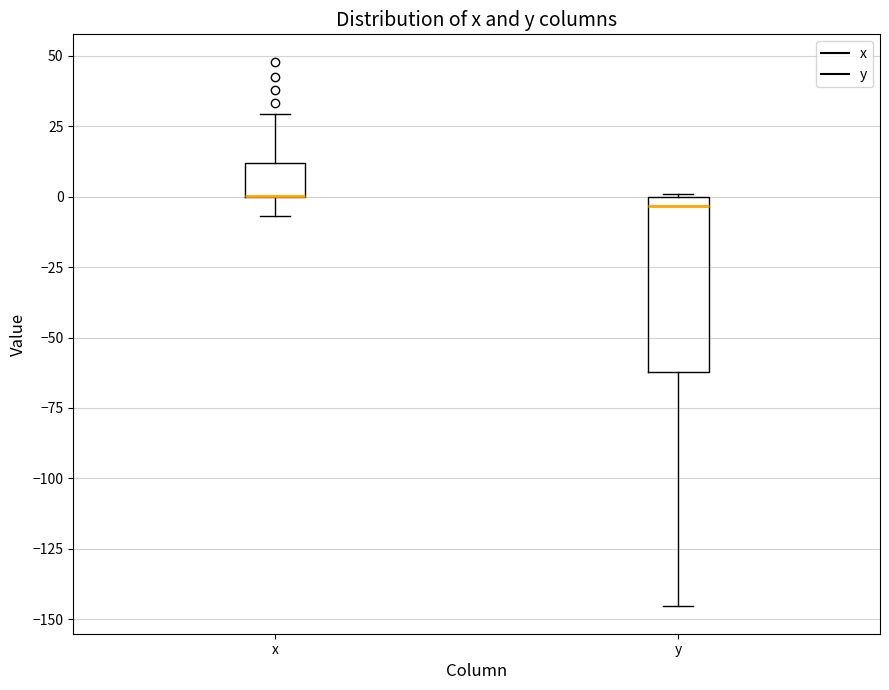

Which box is the tallest, from its lower edge to its upper edge?

y